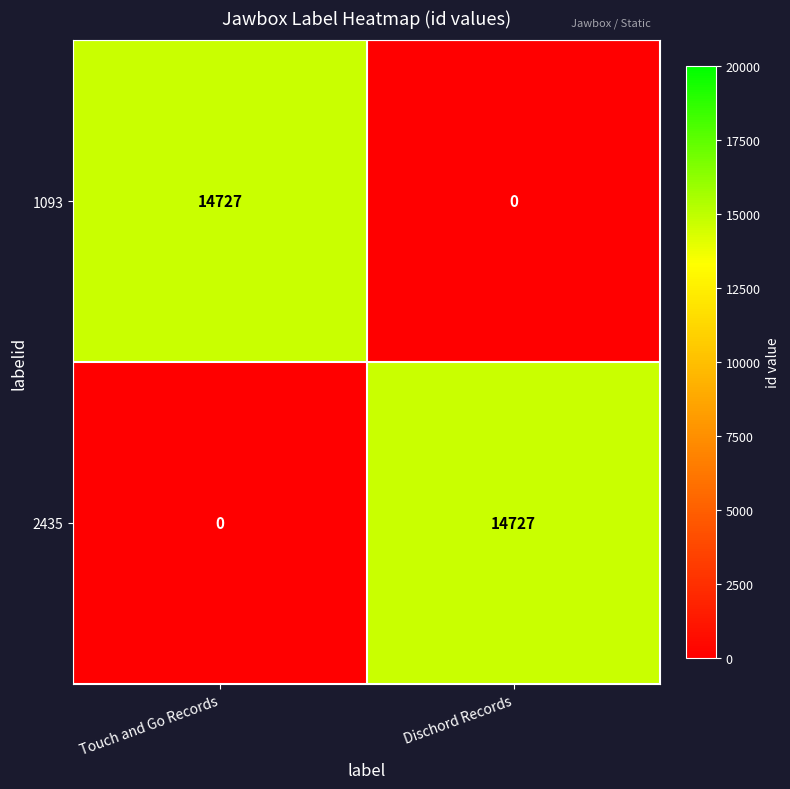

True or false: 2435 has a value of 26167 at Dischord Records.

False